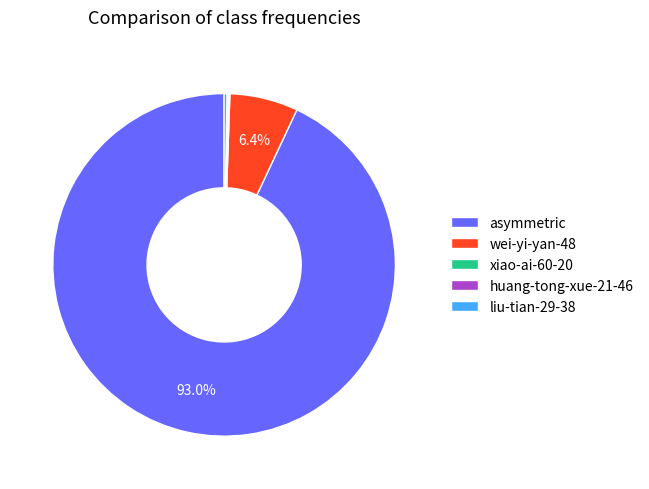

What percentage is NOT represented by wei-yi-yan-48?

93.6%